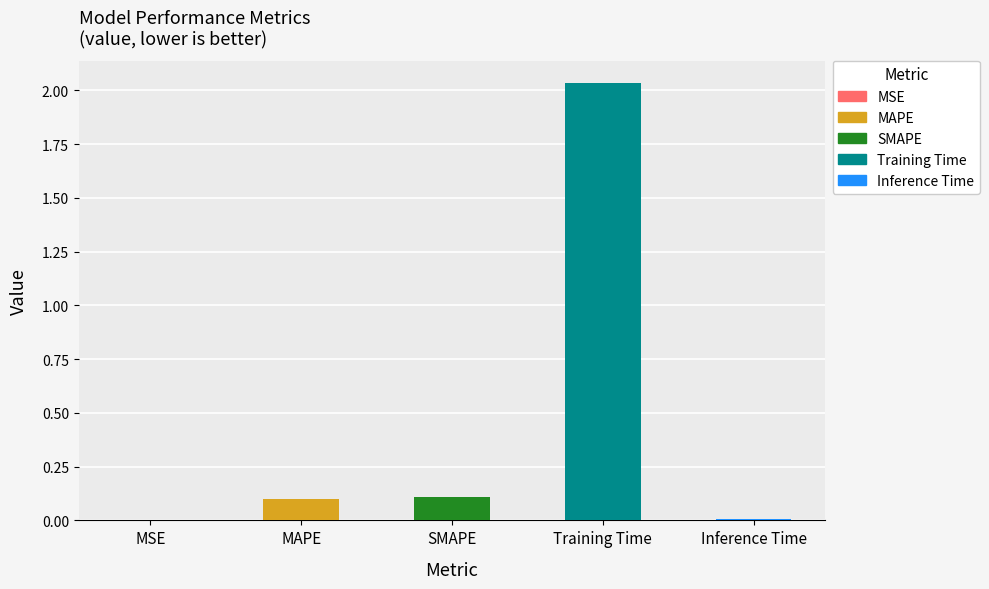

The value at MSE is 0.0. True or false?

True